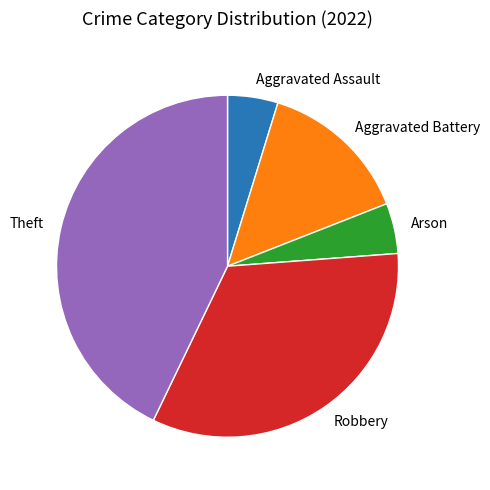

The Theft slice represents 49% of the pie. True or false?

False